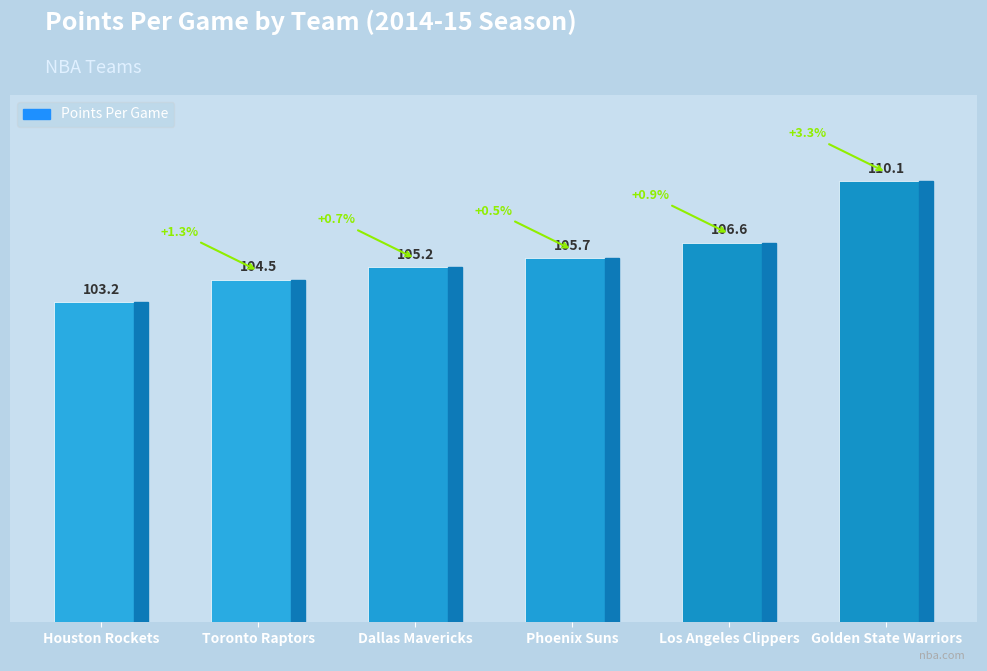

Is it true that the value at Phoenix Suns is 29.2?

False